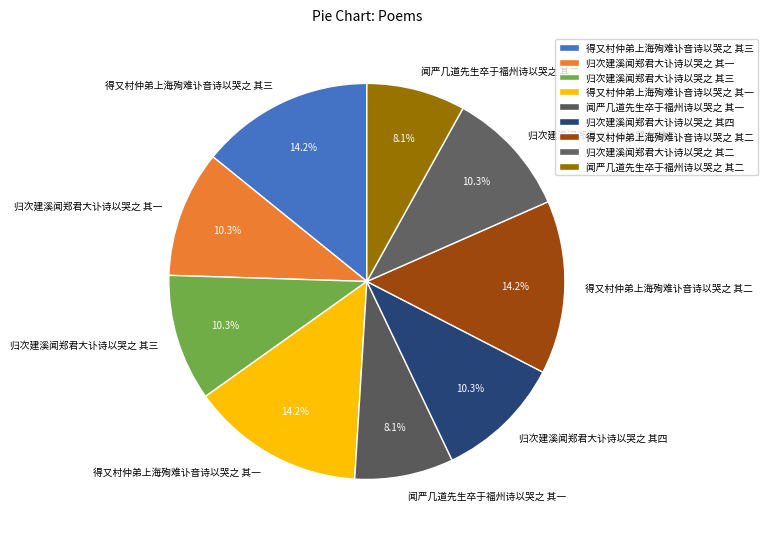

Is it true that 归次建溪闻郑君大讣诗以哭之 其四 is 1% of the pie?

False